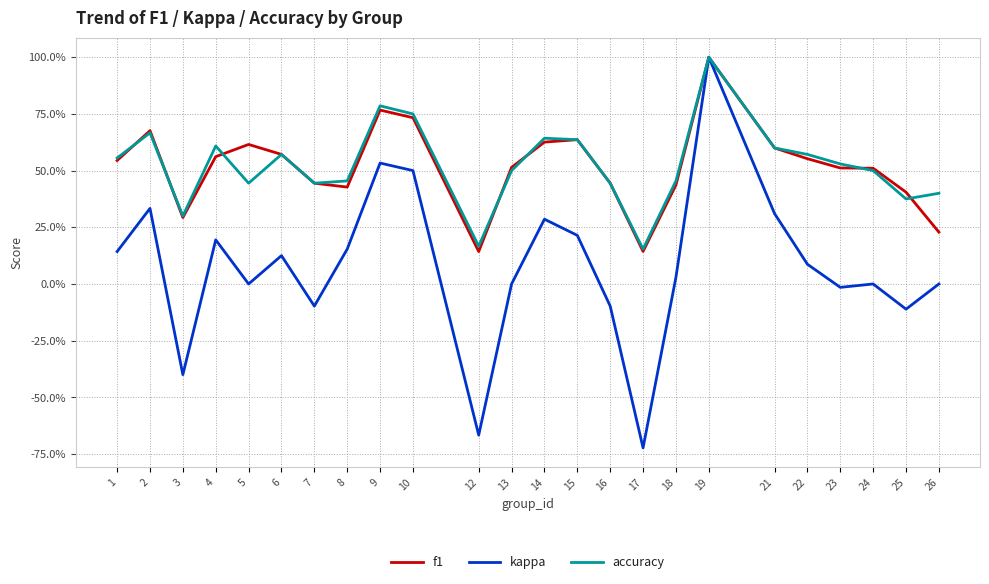

At which category does kappa reach its first local valley?

3